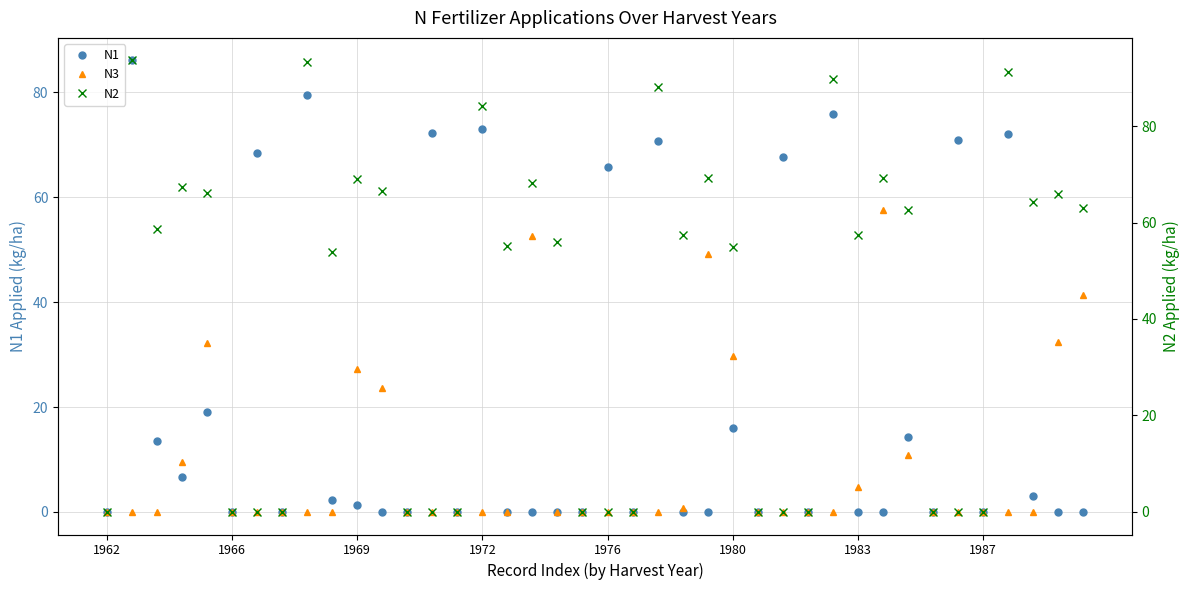

Reading left to right, extract all data points from this chart.

N1: 0.0	86.1	13.6	6.7	19.0	0.0	68.4	0.0	79.5	2.2	1.3	0.0	0.0	72.2	0.0	73.1	0.0	0.0	0.0	0.0	65.8	0.0	70.7	0.0	0.0	16.0	0.0	67.6	0.0	75.9	0.0	0.0	14.3	0.0	70.9	0.0	72.0	3.0	0.0	0.0
N3: 0.0	0.0	0.0	9.6	32.2	0.0	0.0	0.0	0.0	0.0	27.2	23.6	0.0	0.0	0.0	0.0	0.0	52.7	0.0	0.0	0.0	0.0	0.0	0.7	49.1	29.8	0.0	0.0	0.0	0.0	4.8	57.6	10.8	0.0	0.0	0.0	0.0	0.0	32.4	41.4
N2: 0.0	93.6	58.7	67.4	66.2	0.0	0.0	0.0	93.3	53.9	69.0	66.6	0.0	0.0	0.0	84.1	55.1	68.1	56.0	0.0	0.0	0.0	88.1	57.4	69.2	55.0	0.0	0.0	0.0	89.8	57.5	69.2	62.5	0.0	0.0	0.0	91.2	64.2	66.0	63.1